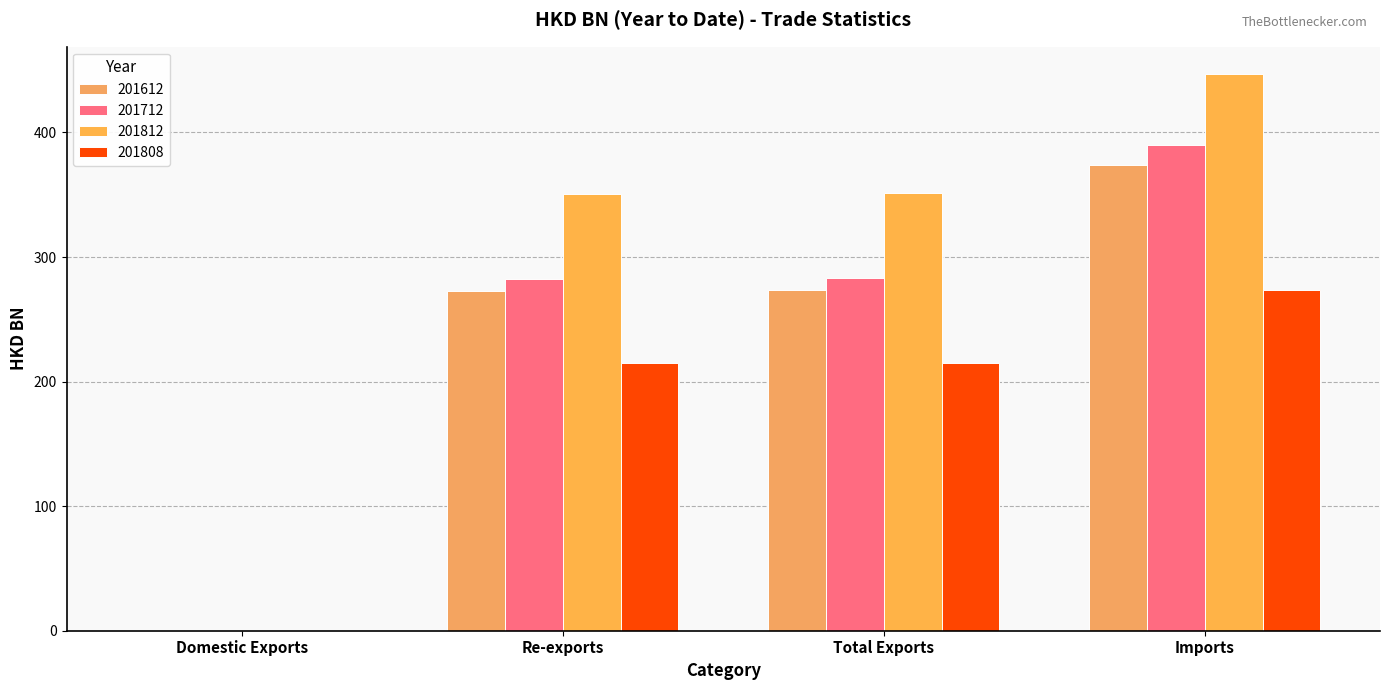

How many values in the 201712 series exceed 282?

3